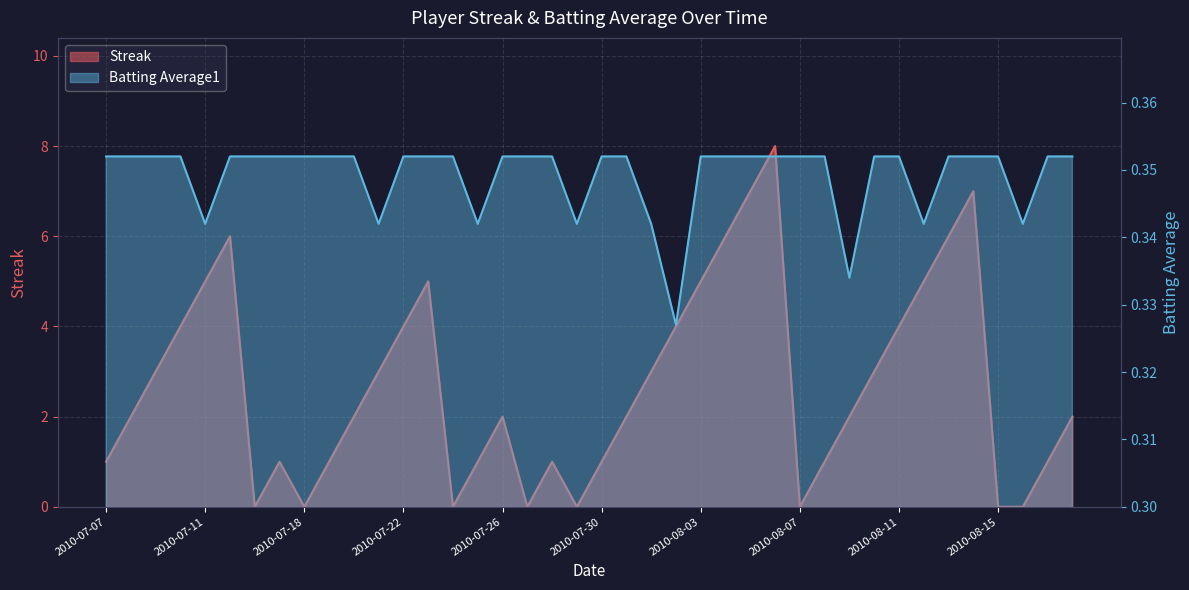

What is the approximate value of Batting Average1 at 2010-07-24?

0.4